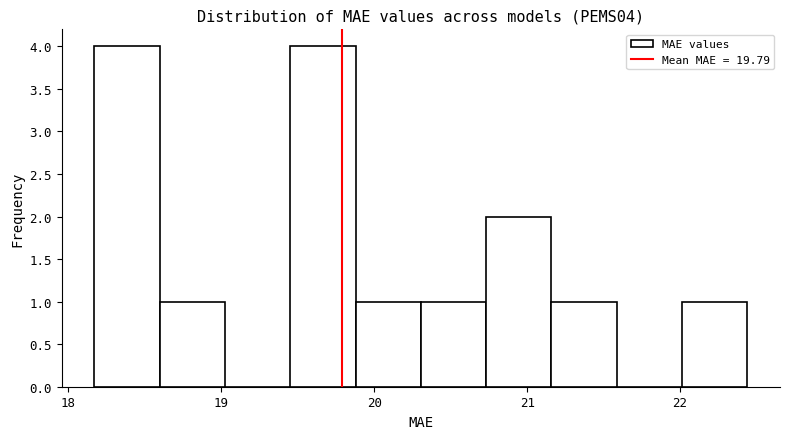

Reading left to right, transcribe this chart: for each bar, give the range it covers on the x-axis and its height. Neither the bar edges nor the heights are printed on the chart, so give them approximately, as read against the axes.

18.2 to 18.6: 4
18.6 to 19.0: 1
19.0 to 19.5: 0
19.5 to 19.9: 4
19.9 to 20.3: 1
20.3 to 20.7: 1
20.7 to 21.2: 2
21.2 to 21.6: 1
21.6 to 22.0: 0
22.0 to 22.4: 1